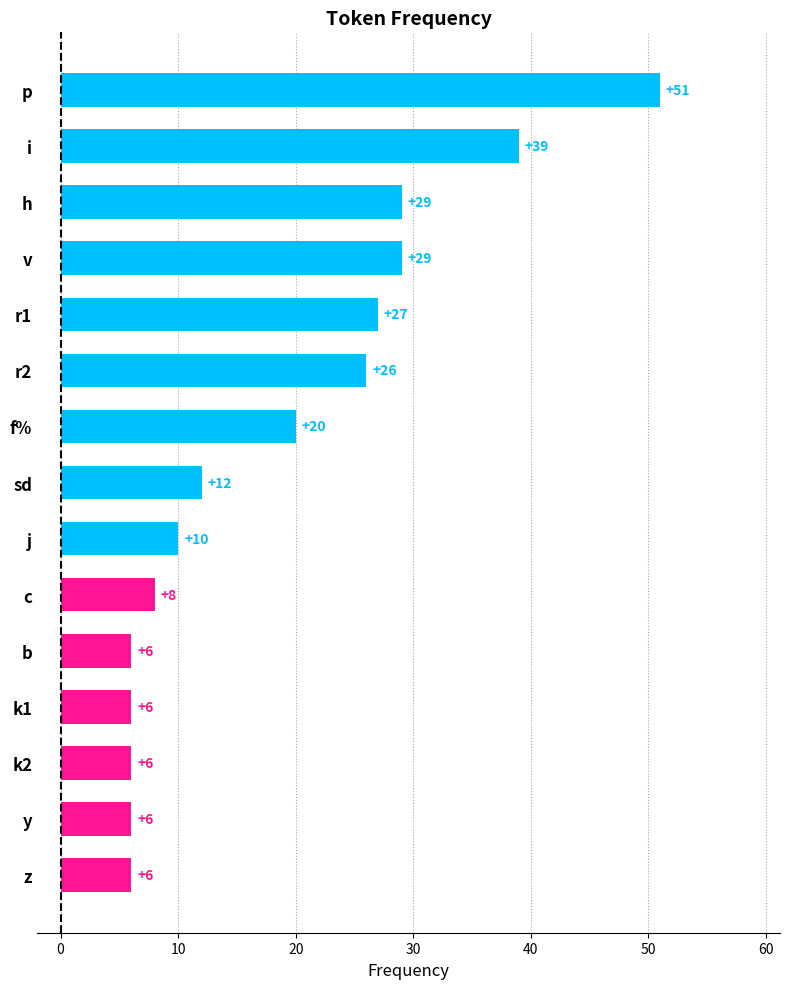

What is the label of the 12th bar from the top?

k1